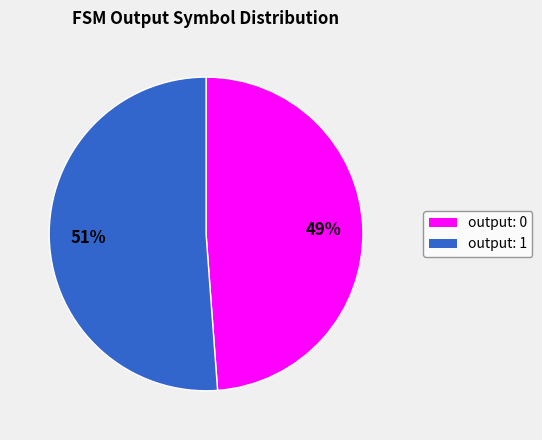

To the nearest percent, what is the difference between the largest and smallest slice percentages?

2%